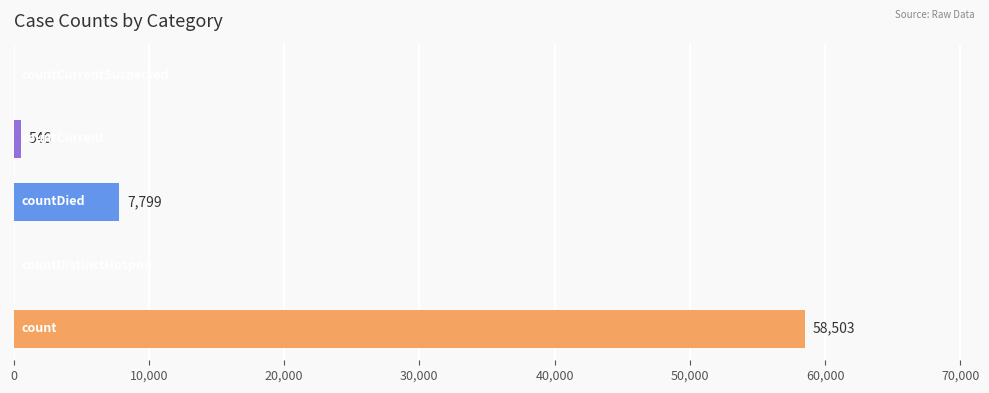

What is the maximum value shown in the chart?

58503